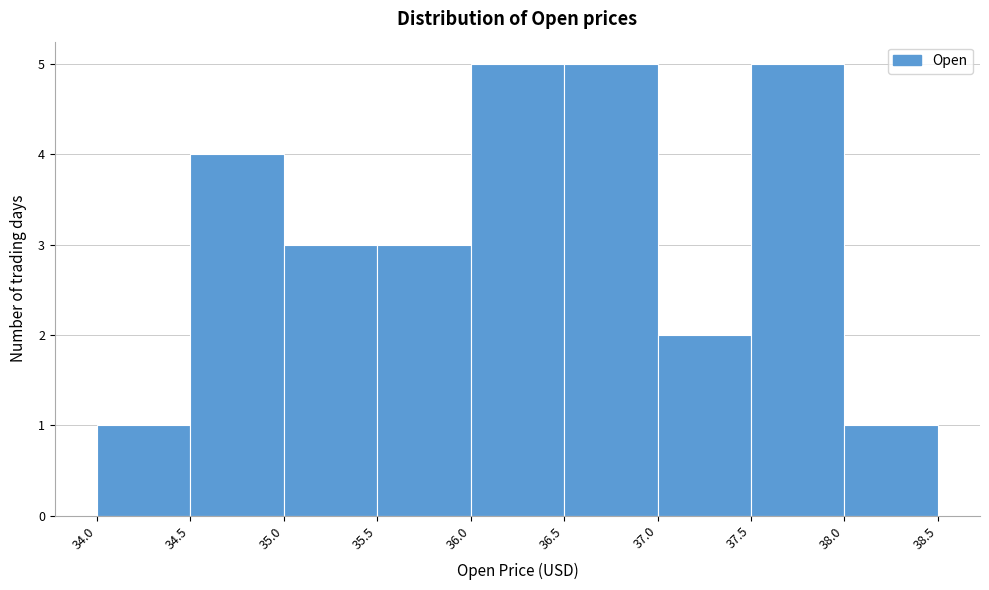

How tall is the bar that spans 36.0 to 36.5 on the x-axis? The values are not printed on the chart, so give them approximately, as read against the axis.

5